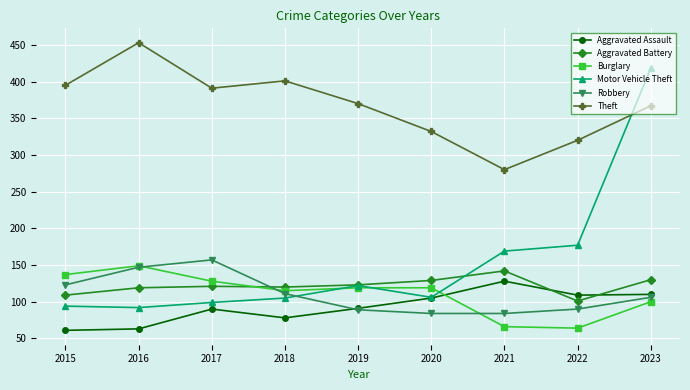

What is the greatest value displayed?

453